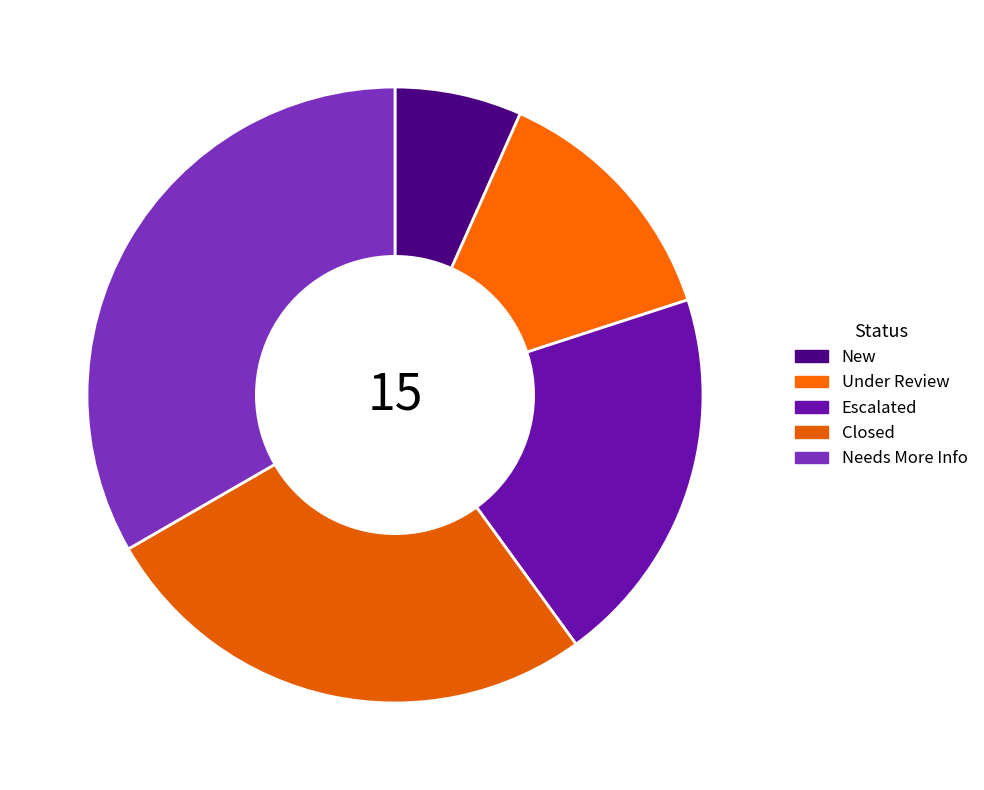

To the nearest percent, what portion does Closed represent?

27%